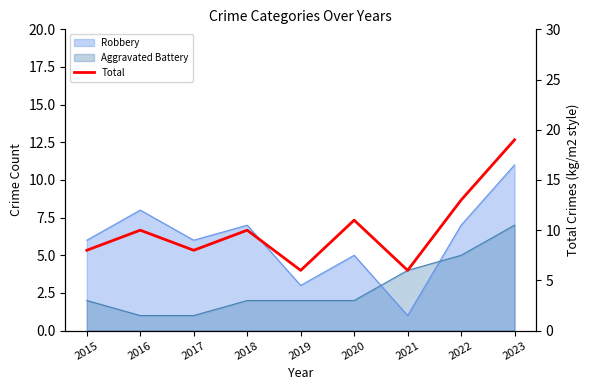

Rank the categories by value from lowest to highest.

2019, 2021, 2015, 2017, 2016, 2018, 2020, 2022, 2023